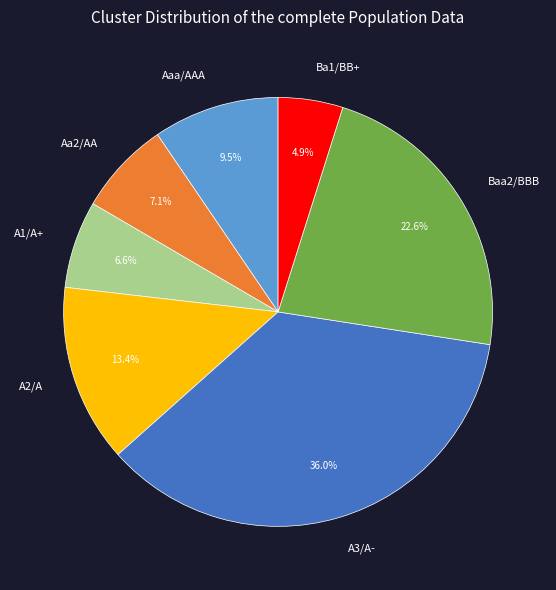

Is there any slice that represents more than half of the pie?

No